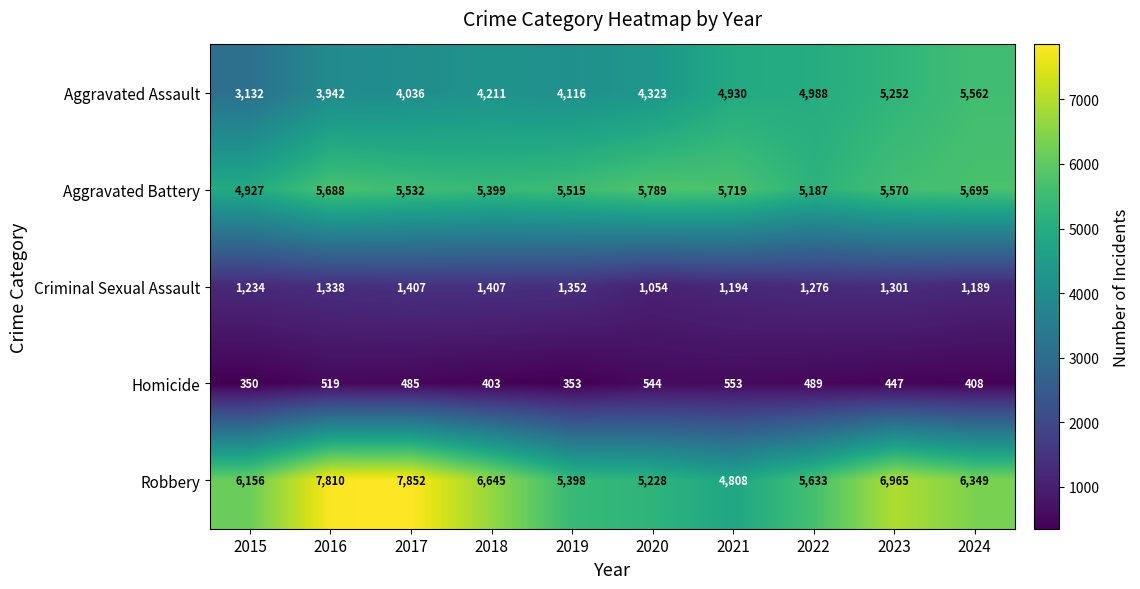

What is the sum of the Criminal Sexual Assault values at 2016 and 2022?

2614